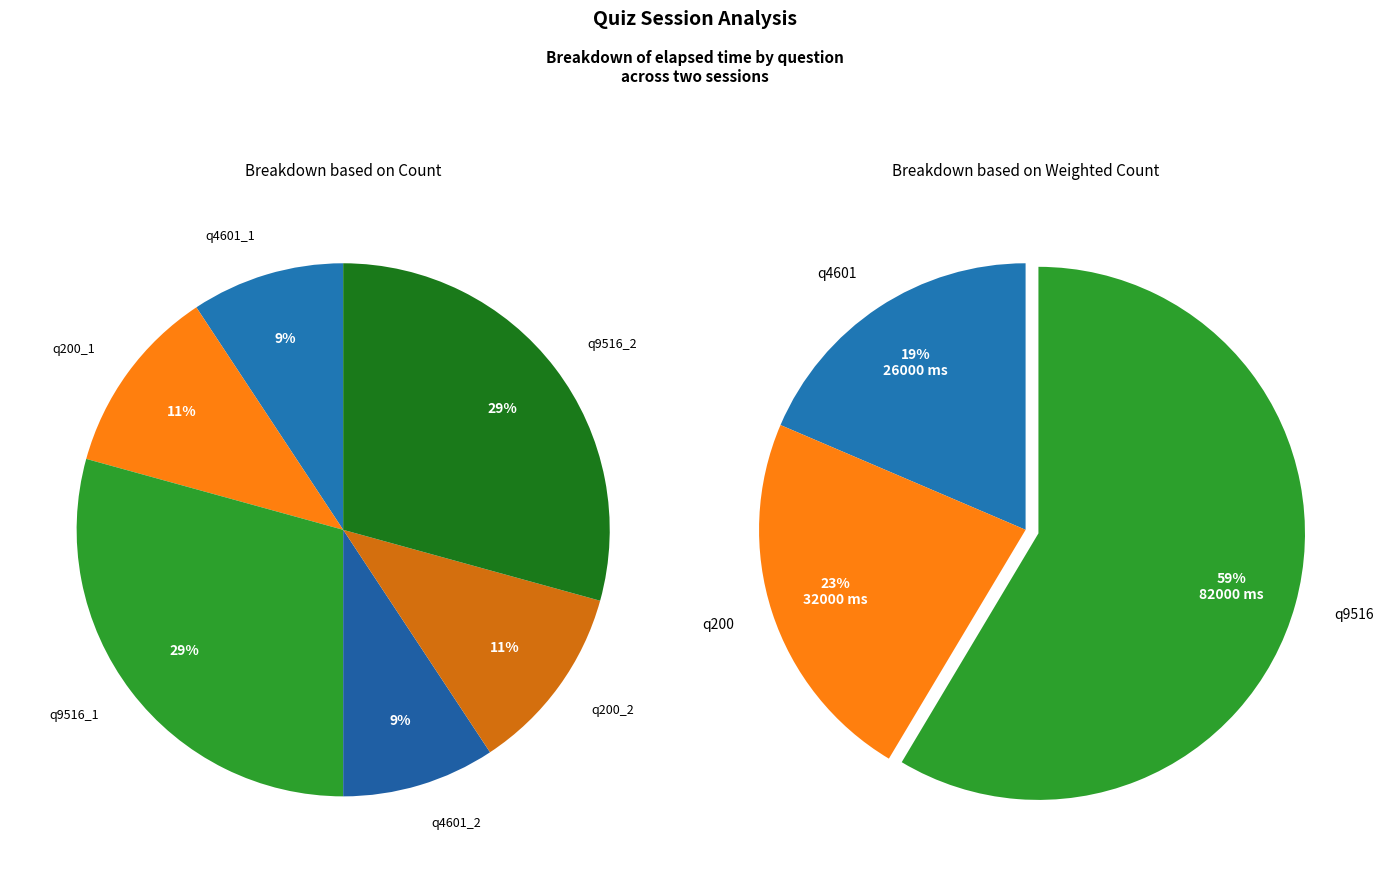

Approximately how many times larger is the value at q9516_1 compared to q4601_2?

3.2